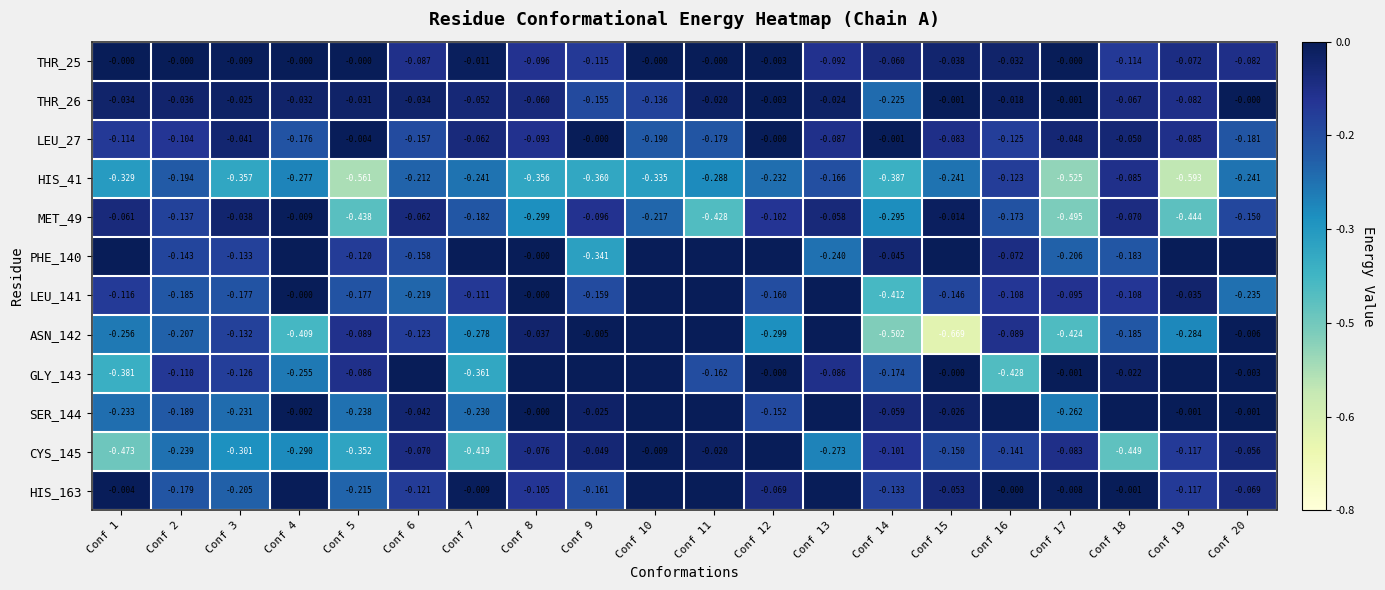

Is the value of MET_49 at Conf 19 greater than the value of THR_25 at Conf 15?

No